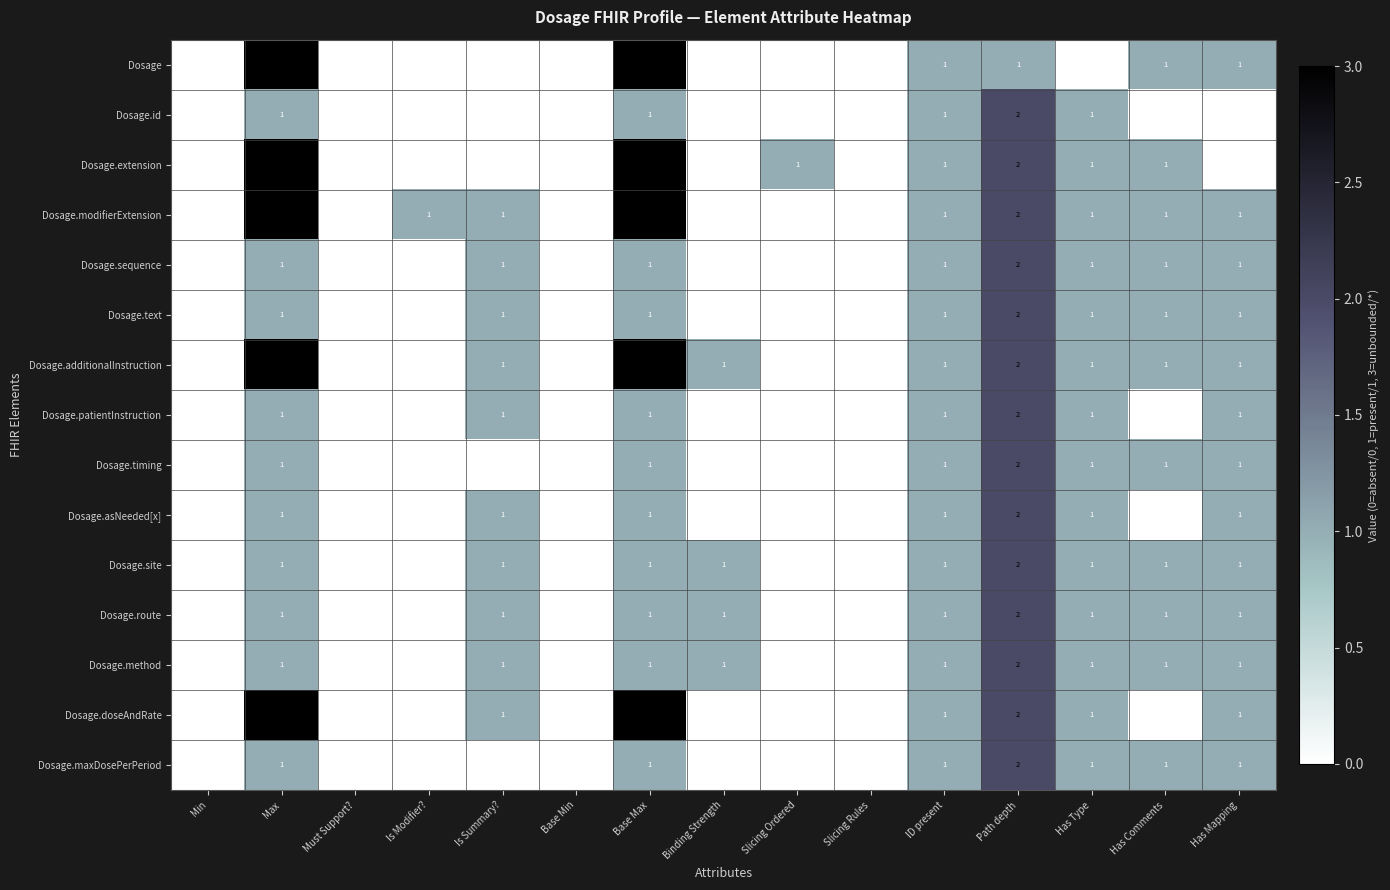

What is the total value across all series at Binding Strength?

4